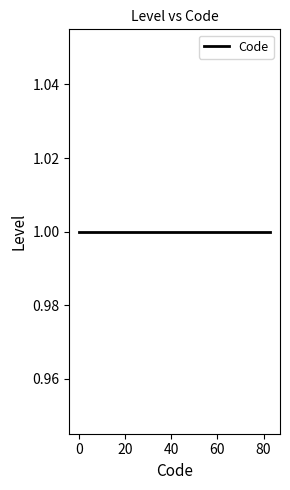

Which category has the highest value across all series?

1